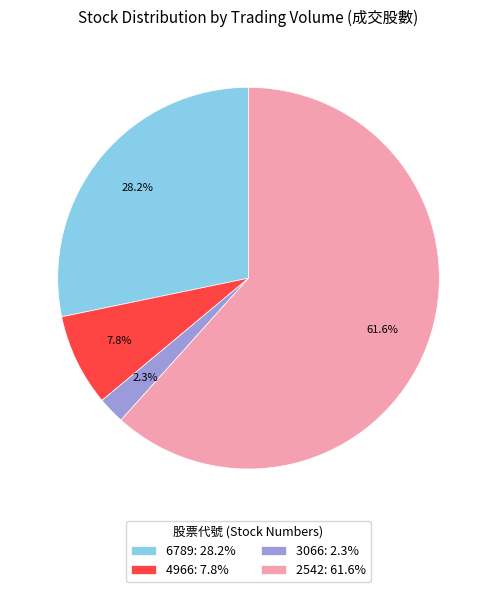

Count the number of slices in the pie.

4